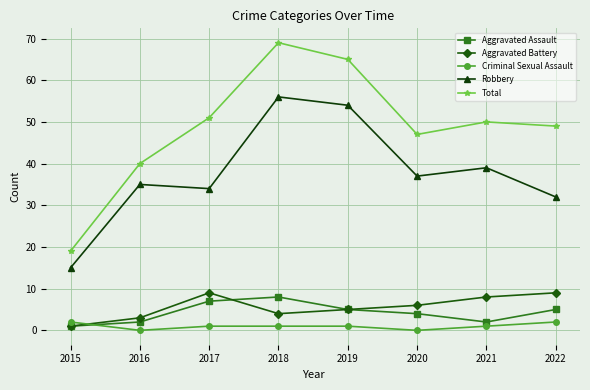

Between 2015 and 2018, which series saw the biggest shift?

Total